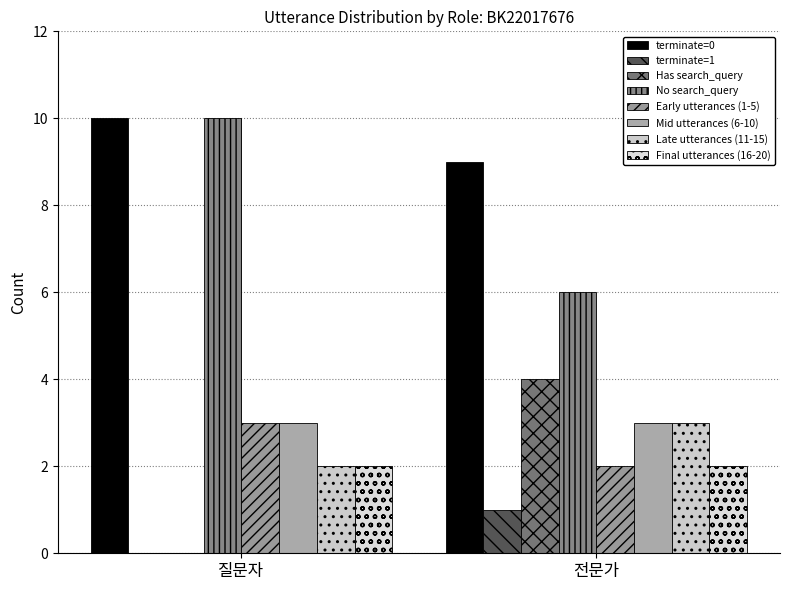

How many categories are shown in the chart?

2